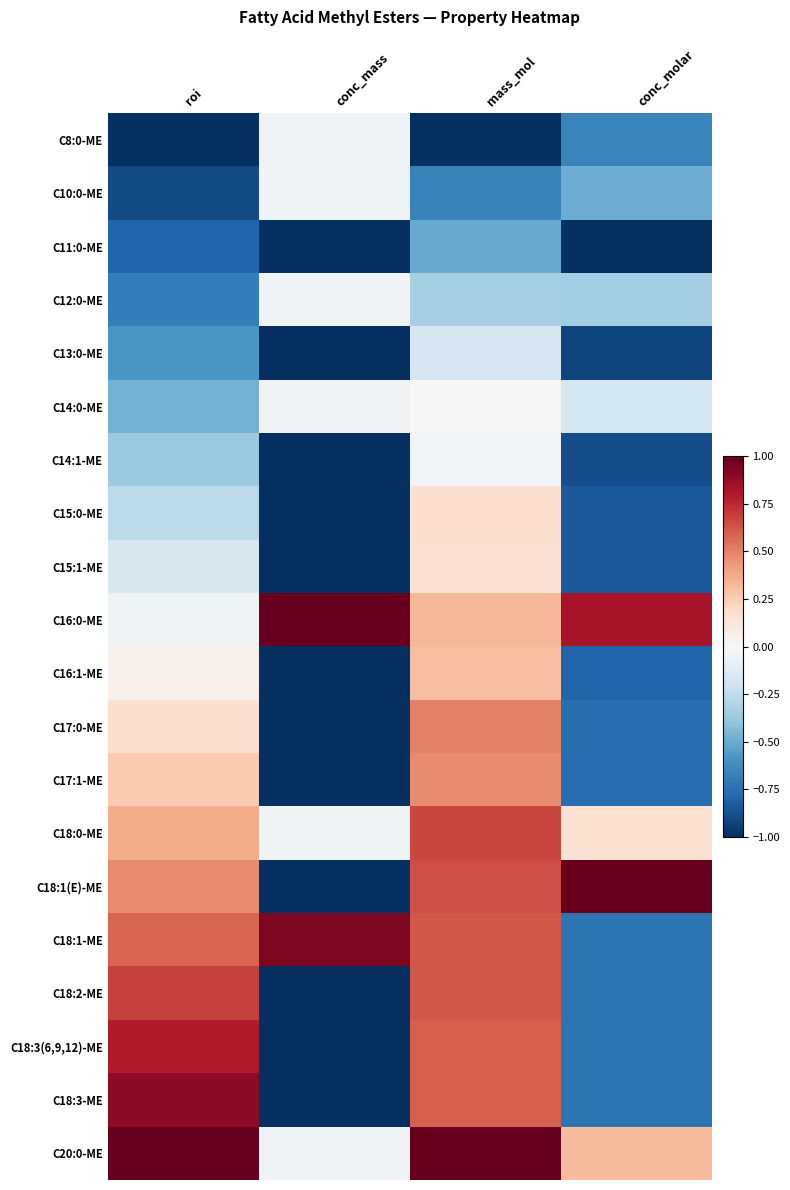

Which category has the lowest value across all series?

roi